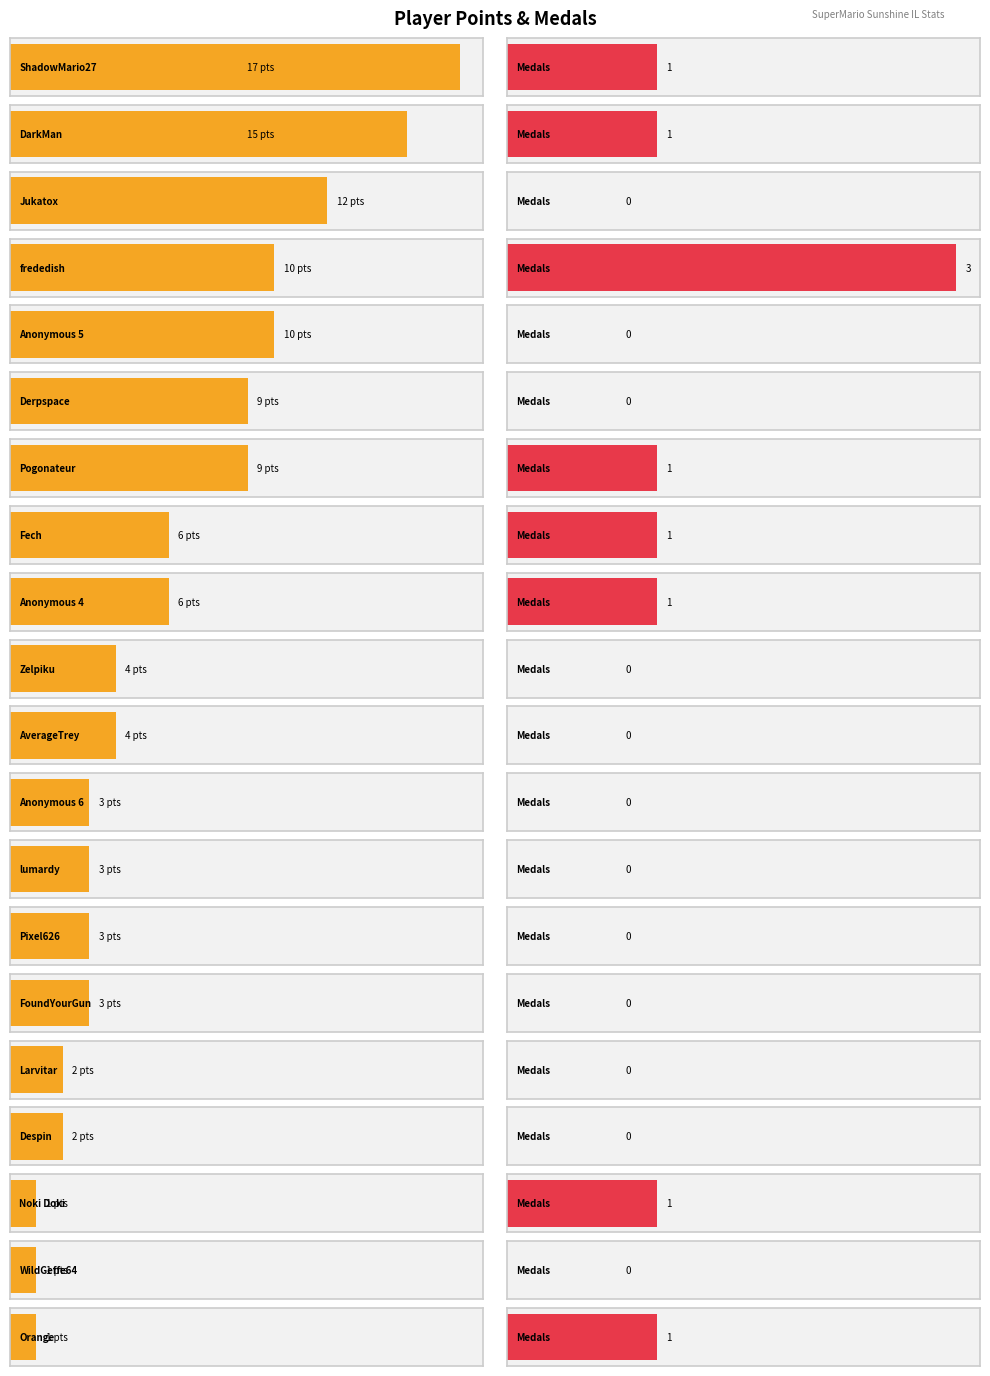

Which series has the largest range (max minus min)?

Points